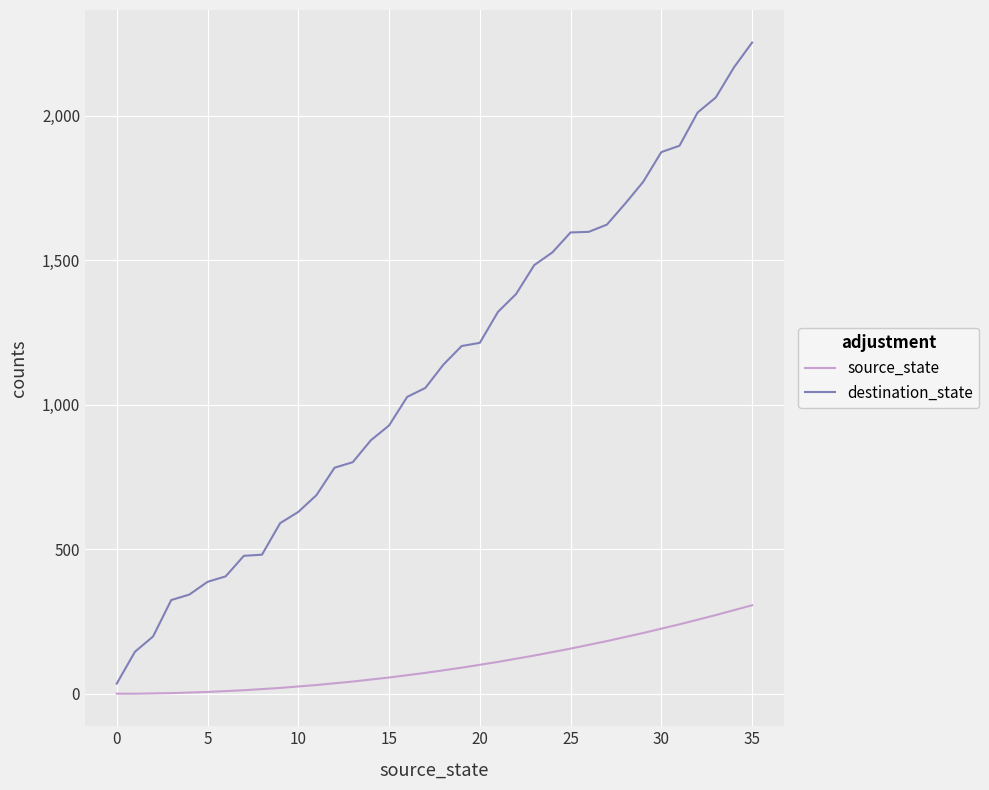

How many series are shown in this chart?

2